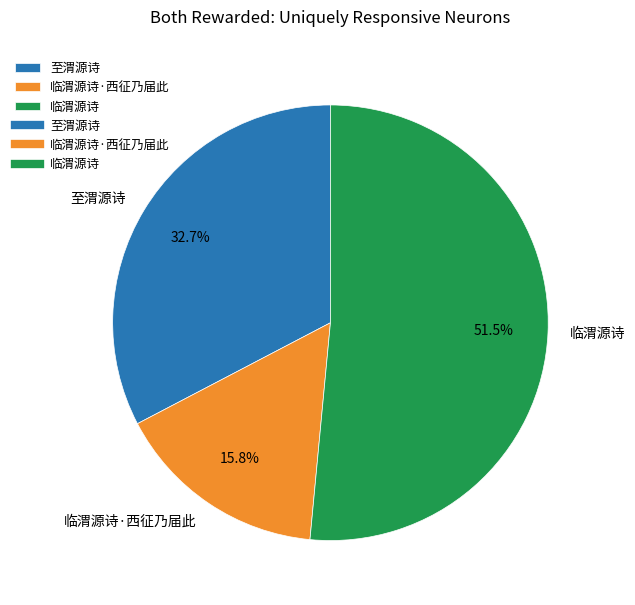

Rank the categories by value from lowest to highest.

临渭源诗·西征乃届此, 至渭源诗, 临渭源诗